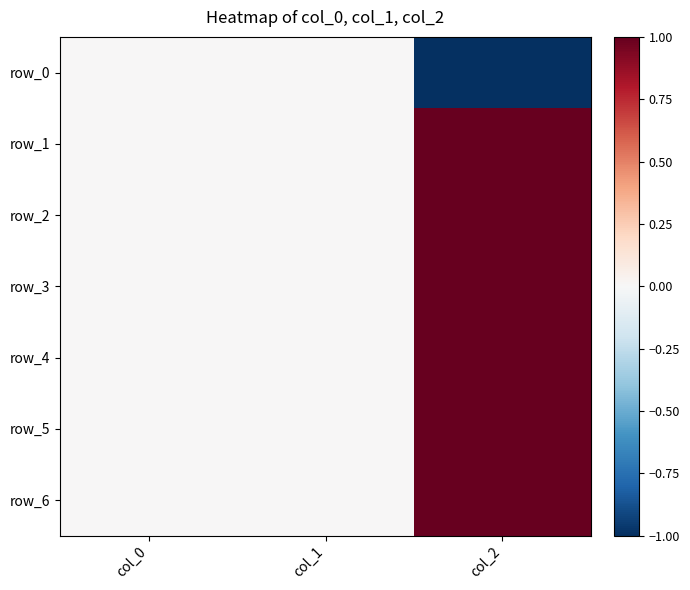

Which series has the largest range (max minus min)?

row_0